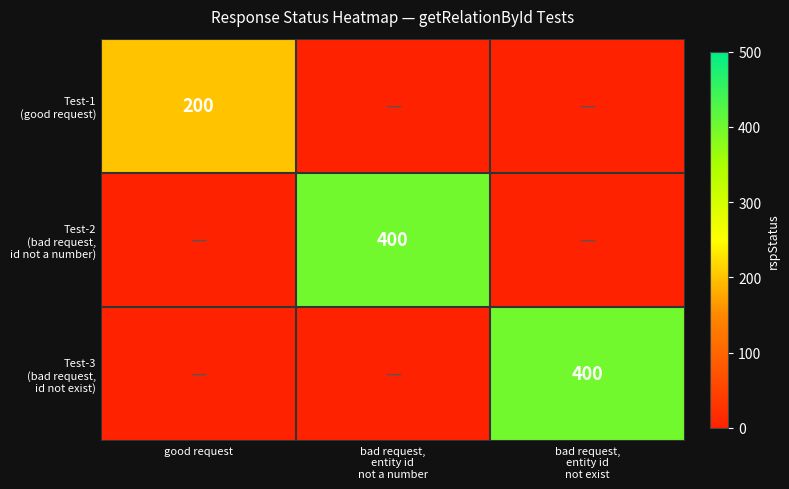

At which category does the chart reach its peak across all series?

bad request,
entity id
not a number